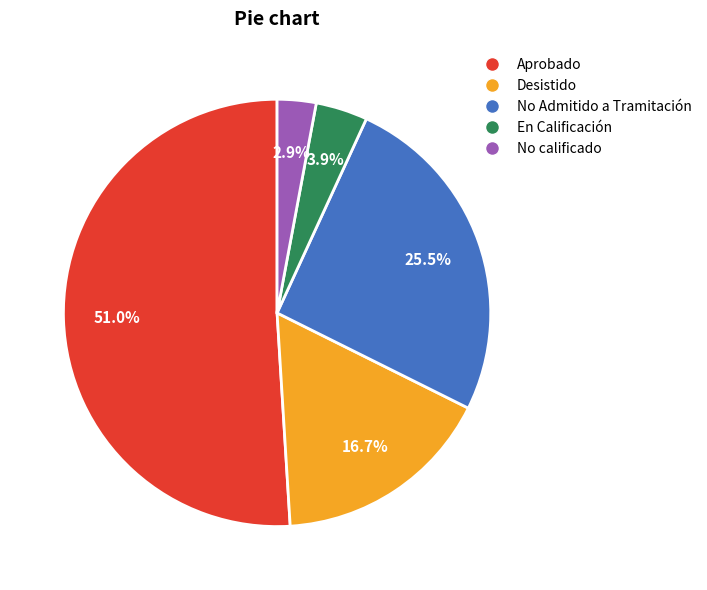

How many segments does this pie chart have?

5